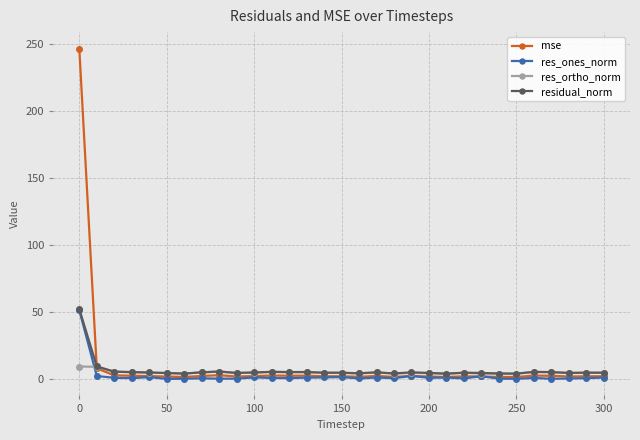

True or false: res_ortho_norm has more than 0 points higher than both neighbors.

True